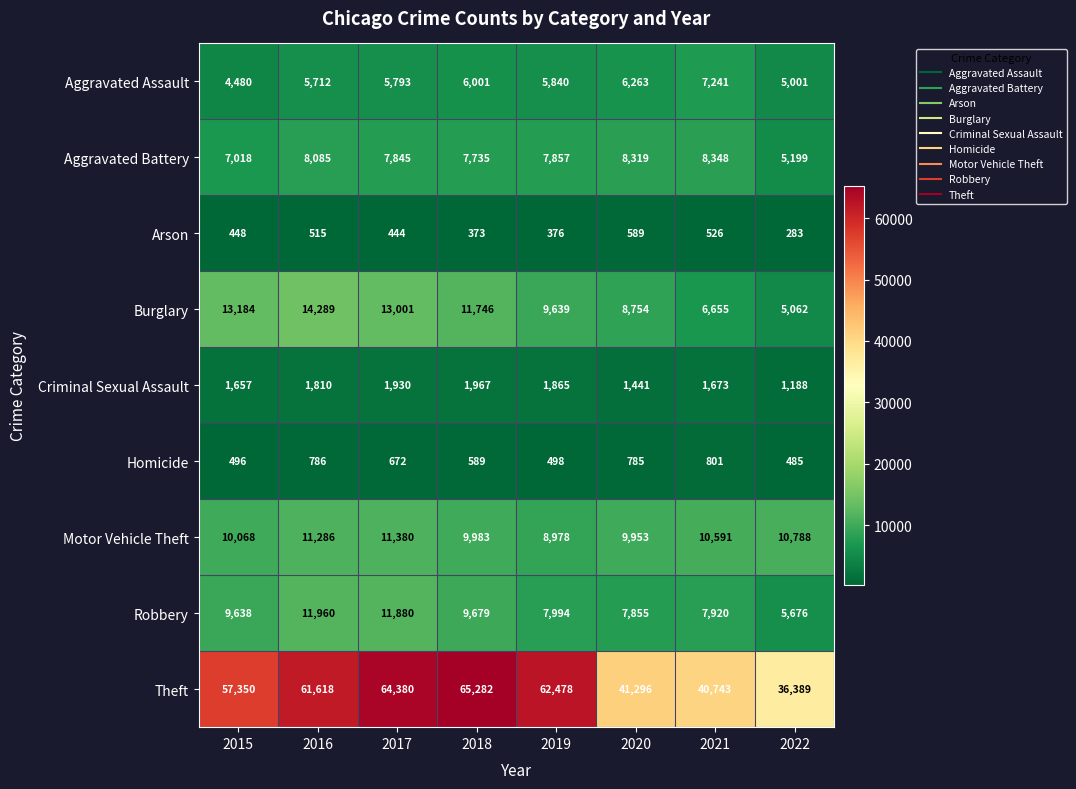

How many data points in Aggravated Battery are less than 7857?

4